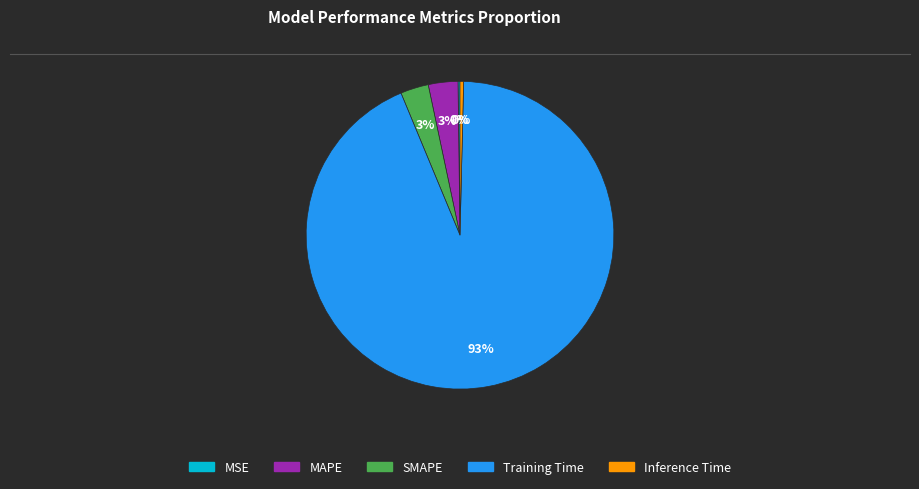

Which has a higher value, Training Time or Inference Time?

Training Time